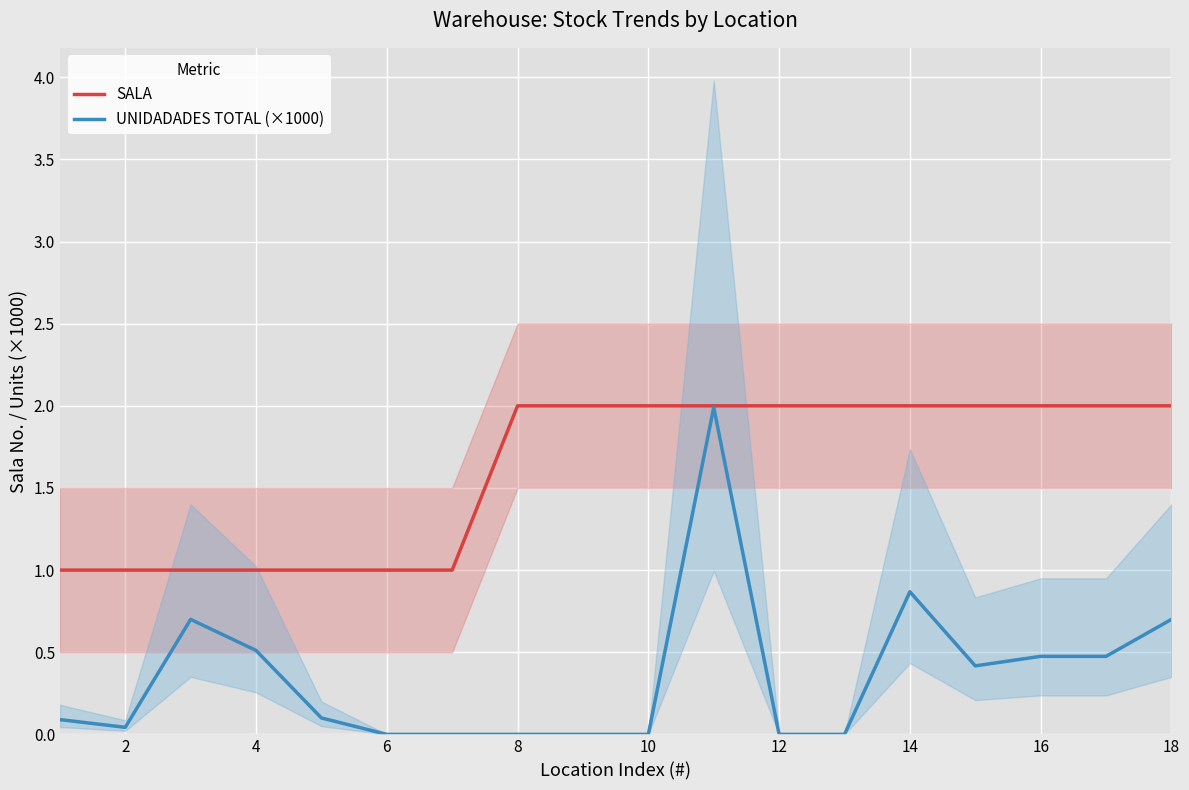

The value of UNIDADADES TOTAL (×1000) at 14 is 0.4. True or false?

False